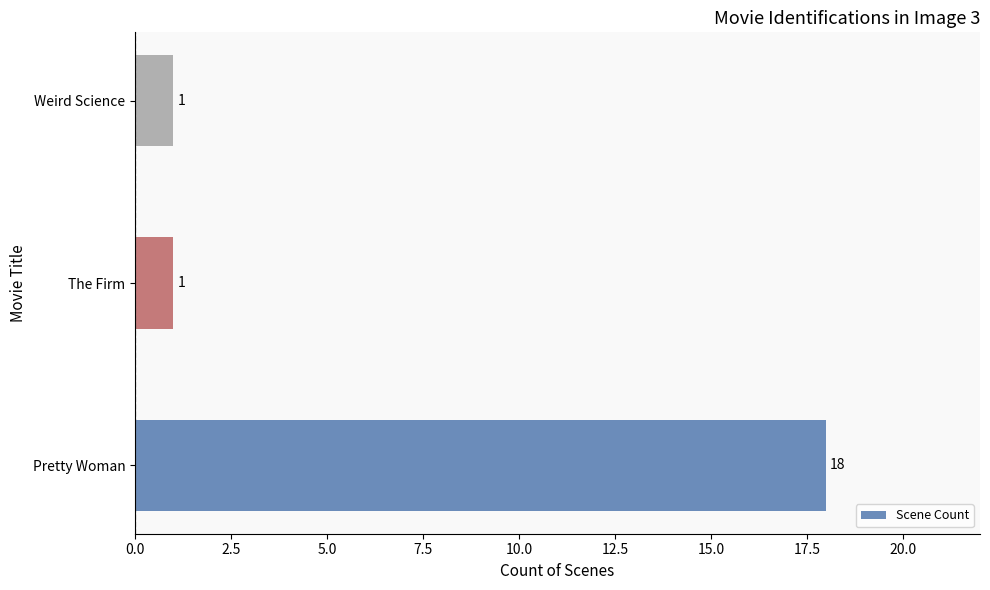

What is the smallest value displayed?

1